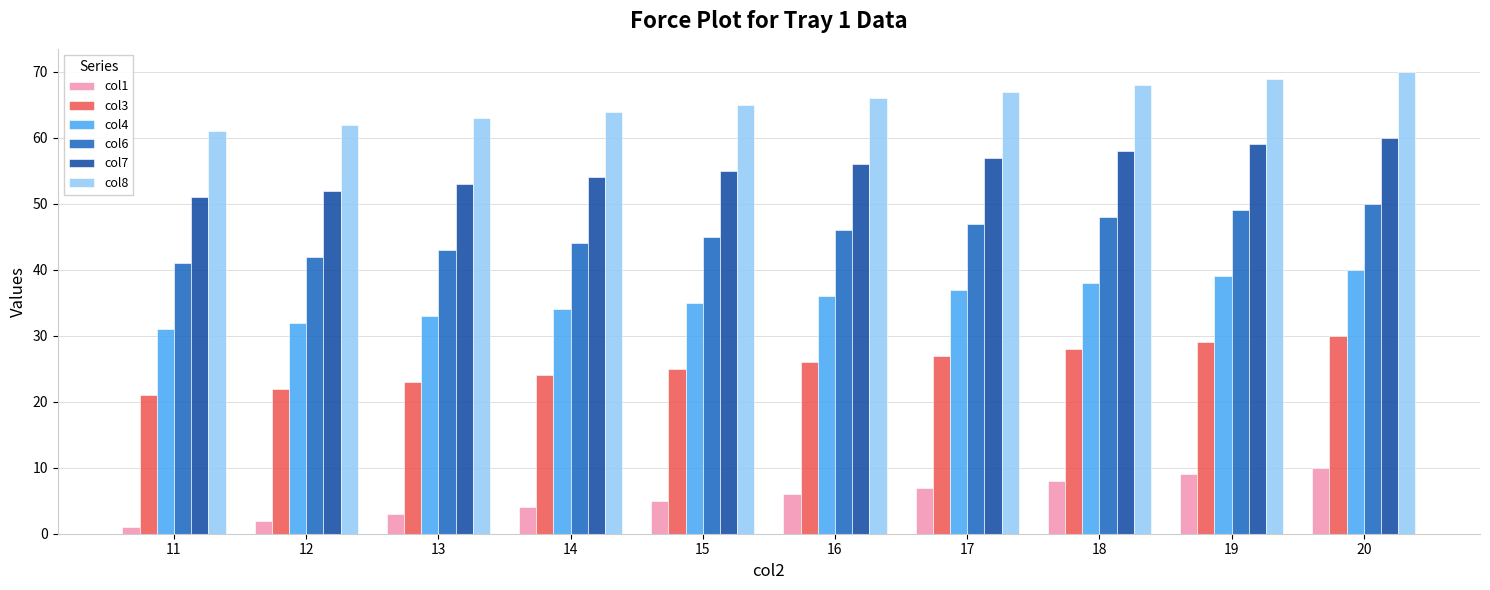

List the series in order of their peak value, lowest first.

col1, col3, col4, col6, col7, col8